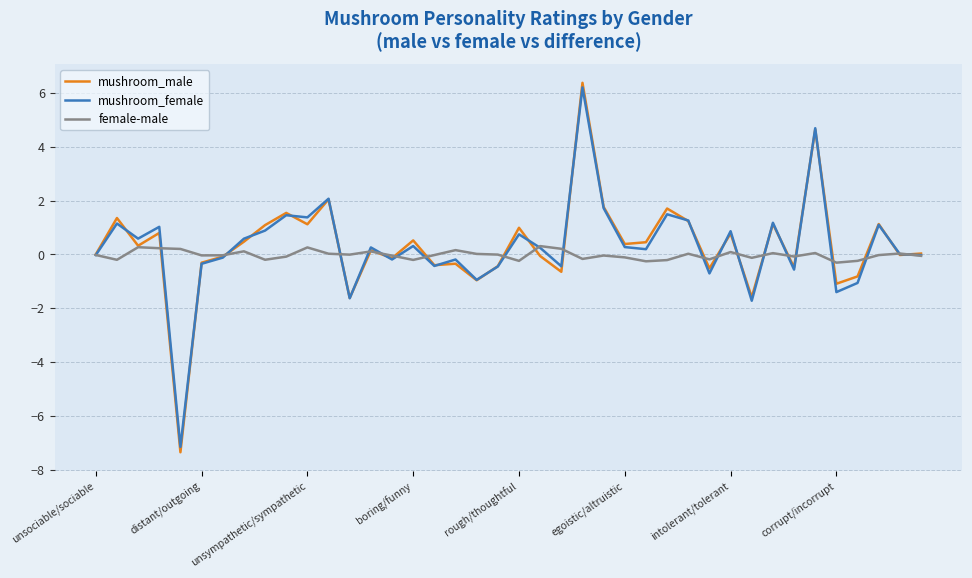

What is the minimum value shown in the chart?

-7.4